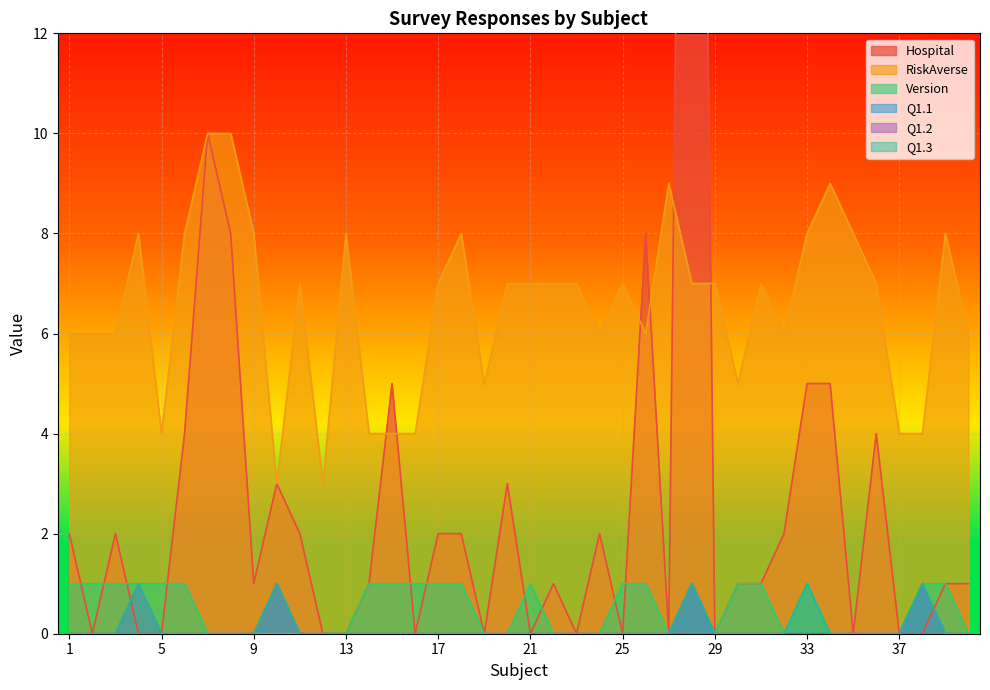

Reading left to right, list all the values displayed in this chart.

Hospital: 1=2	2=0	3=2	4=0	5=0	6=4	7=10	8=8	9=1	10=3	11=2	12=0	13=0	14=1	15=5	16=0	17=2	18=2	19=0	20=3	21=0	22=1	23=0	24=2	25=0	26=8	27=0	28=40	29=0	30=1	31=1	32=2	33=5	34=5	35=0	36=4	37=0	38=0	39=1	40=1
RiskAverse: 1=6	2=6	3=6	4=8	5=4	6=8	7=10	8=10	9=8	10=3	11=7	12=3	13=8	14=4	15=4	16=4	17=7	18=8	19=5	20=7	21=7	22=7	23=7	24=6	25=7	26=6	27=9	28=7	29=7	30=5	31=7	32=6	33=8	34=9	35=8	36=7	37=4	38=4	39=8	40=6
Version: 1=1	2=1	3=1	4=1	5=1	6=1	7=0	8=0	9=0	10=0	11=0	12=0	13=0	14=1	15=1	16=1	17=1	18=1	19=0	20=0	21=1	22=0	23=0	24=0	25=1	26=1	27=0	28=1	29=0	30=1	31=1	32=0	33=1	34=0	35=0	36=0	37=0	38=1	39=1	40=0
Q1.1: 1=0	2=0	3=0	4=0	5=0	6=0	7=0	8=0	9=0	10=1	11=0	12=0	13=0	14=0	15=0	16=0	17=0	18=0	19=0	20=0	21=0	22=0	23=0	24=0	25=0	26=0	27=0	28=1	29=0	30=0	31=0	32=0	33=0	34=0	35=0	36=0	37=0	38=1	39=0	40=0
Q1.2: 1=0	2=0	3=0	4=1	5=0	6=0	7=0	8=0	9=0	10=1	11=0	12=0	13=0	14=0	15=0	16=0	17=0	18=0	19=0	20=0	21=0	22=0	23=0	24=0	25=0	26=0	27=0	28=1	29=0	30=0	31=0	32=0	33=0	34=0	35=0	36=0	37=0	38=1	39=0	40=0
Q1.3: 1=0	2=0	3=0	4=1	5=0	6=0	7=0	8=0	9=0	10=1	11=0	12=0	13=0	14=0	15=0	16=0	17=0	18=0	19=0	20=0	21=0	22=0	23=0	24=0	25=0	26=0	27=0	28=1	29=0	30=0	31=0	32=0	33=1	34=0	35=0	36=0	37=0	38=1	39=0	40=0